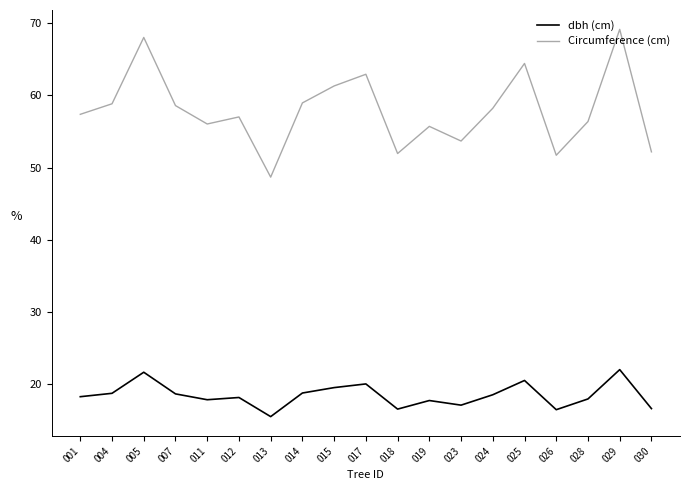

What is the spread (max minus min) of values at 024?

39.7